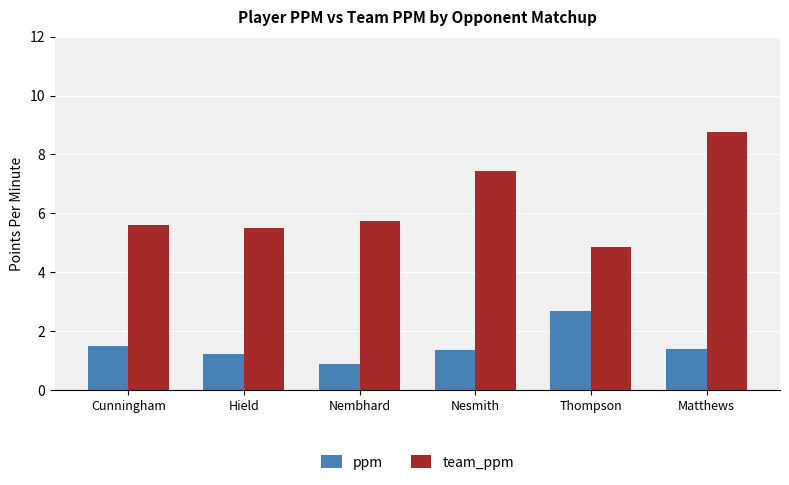

What is the value of the ppm bar at the 1st from the left?

1.5